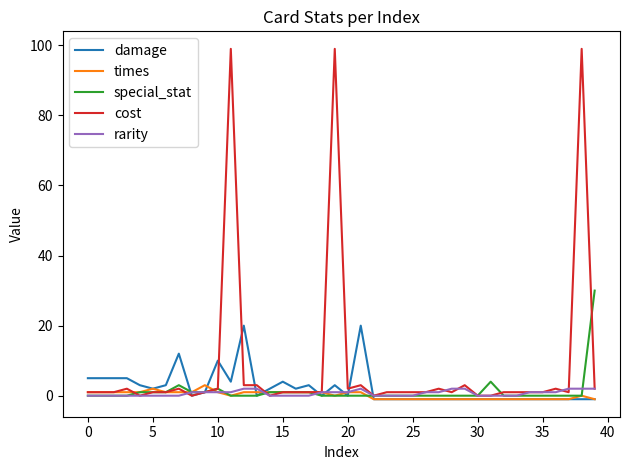

Which series has the largest range (max minus min)?

cost